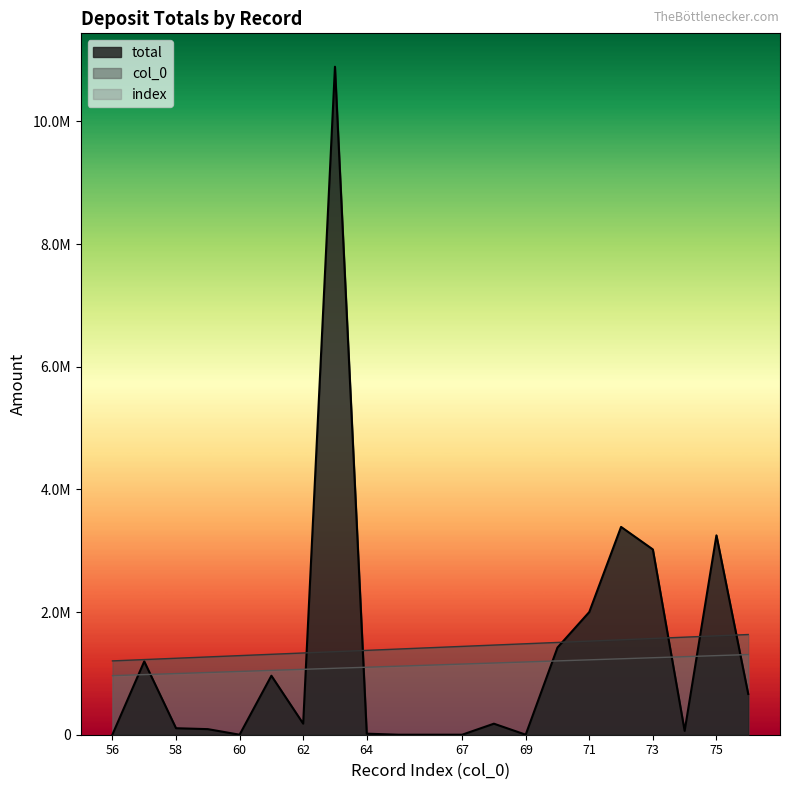

At which label is index closest to 1134852?

65